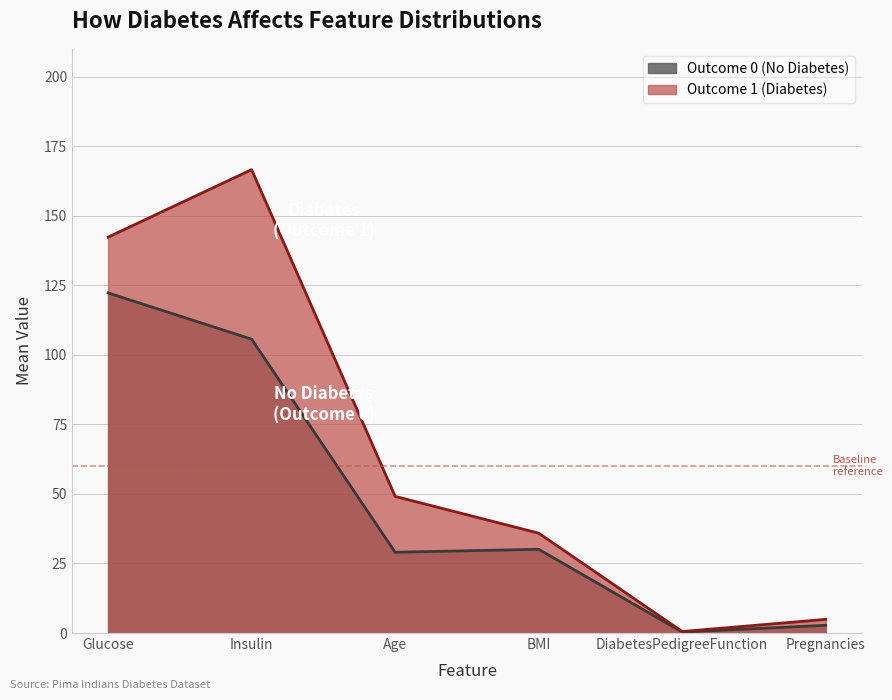

How many data points in Outcome 0 (No Diabetes) are less than 30?

3